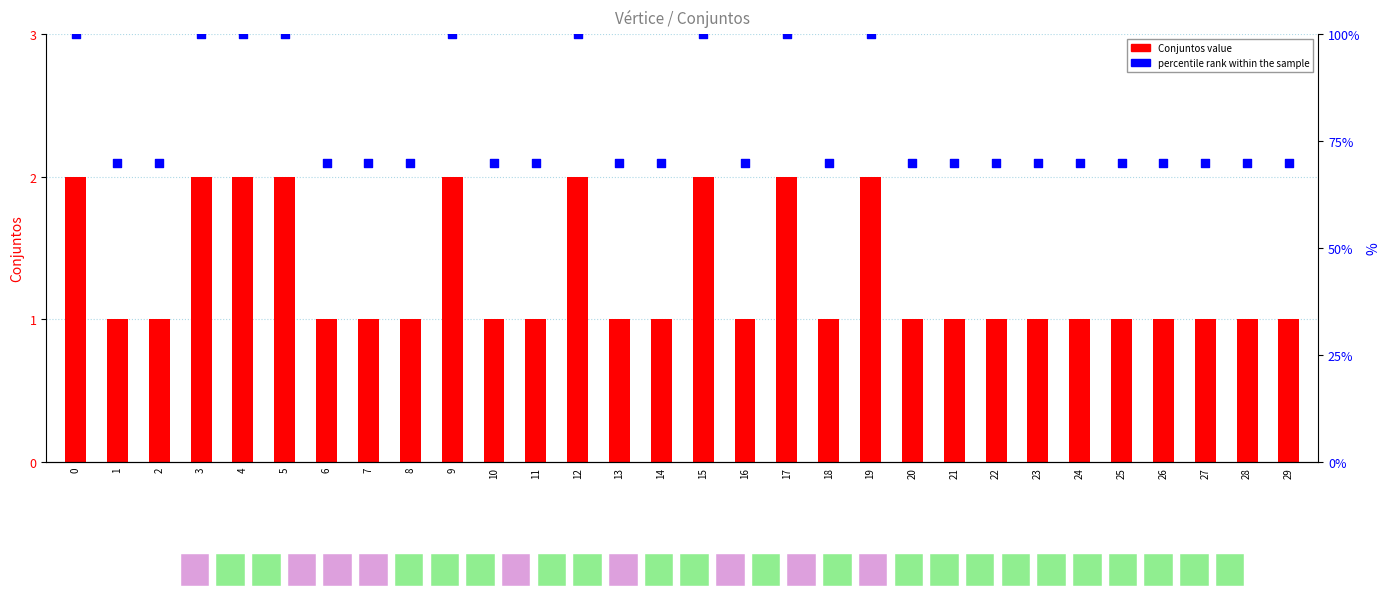

Which series has the widest spread of Y values?

percentile rank within the sample